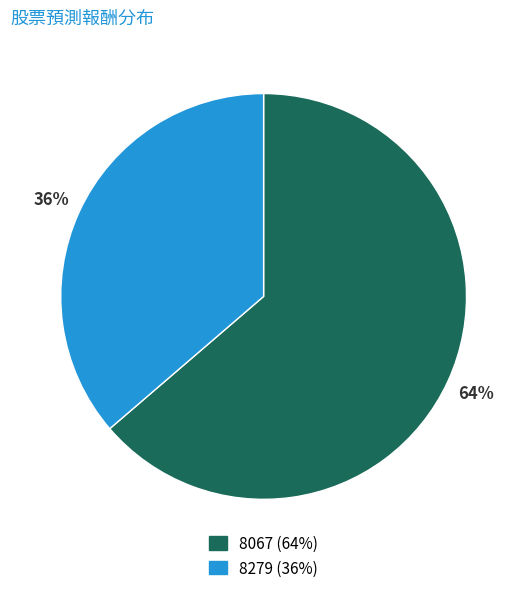

Is it true that 8067 is 71% of the pie?

False